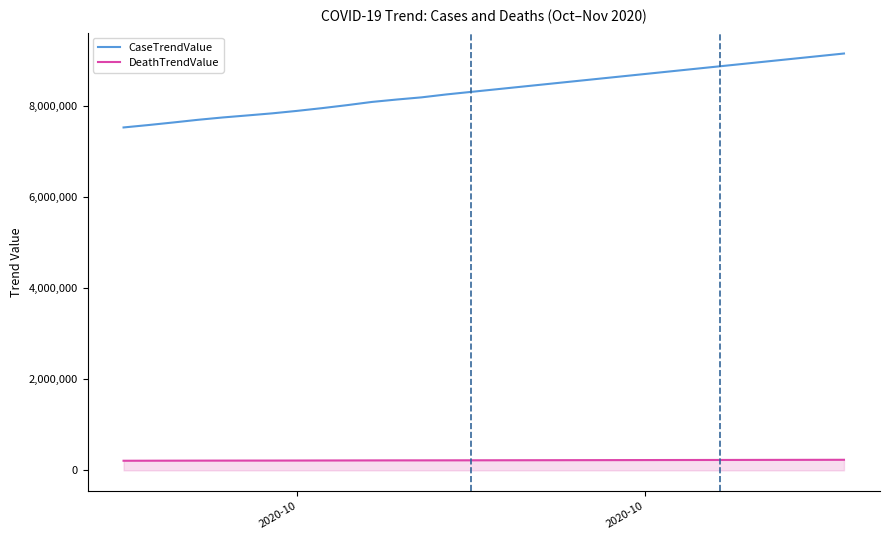

What is the lowest value of the CaseTrendValue series?

7529955